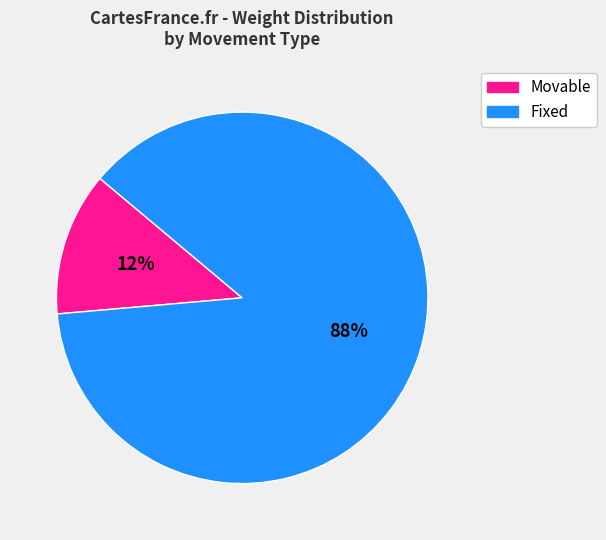

To the nearest percent, what is the average slice percentage?

50%